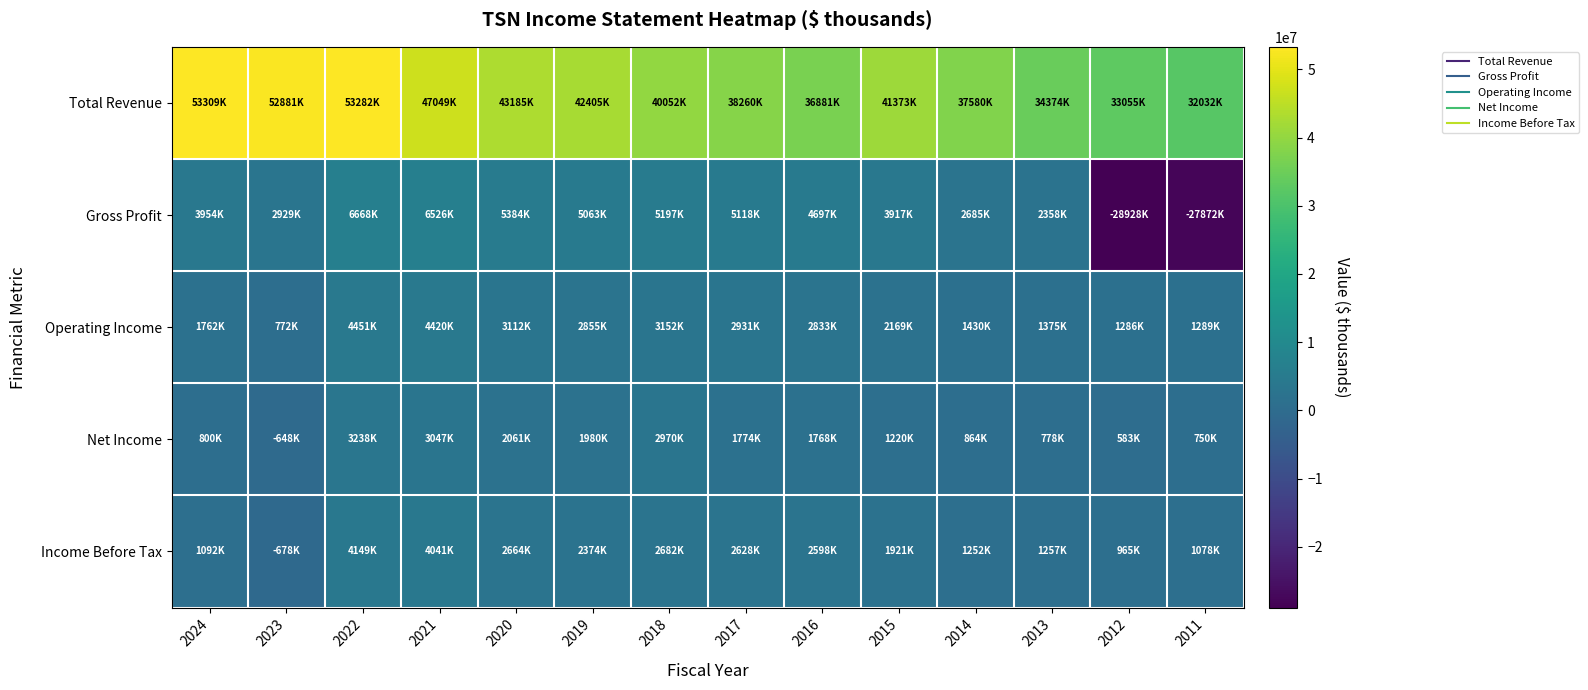

Which series has the largest range (max minus min)?

Gross Profit